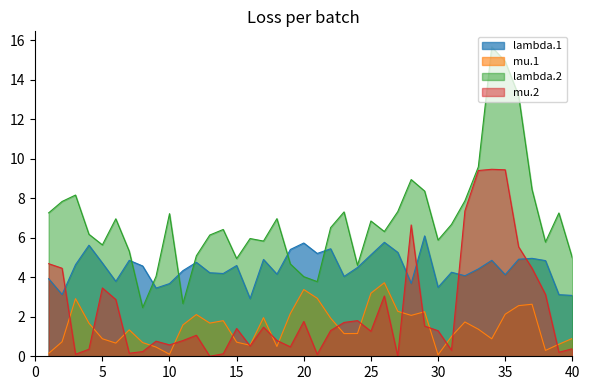

In mu.2, how many points are higher than both neighbors (excluding endpoints)?

10